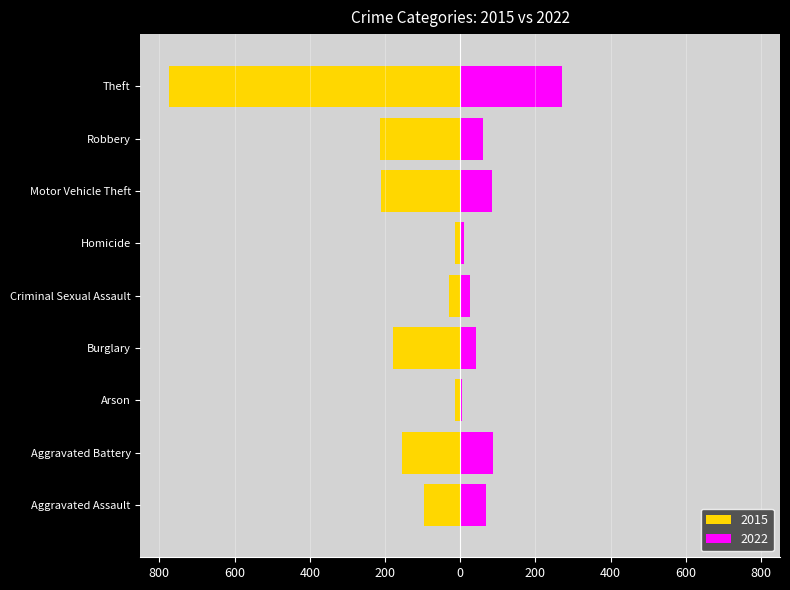

Reading right to left, extract all data points from this chart.

2015: -774	-212	-211	-13	-31	-178	-15	-154	-95
2022: 271	60	84	9	26	43	4	86	68